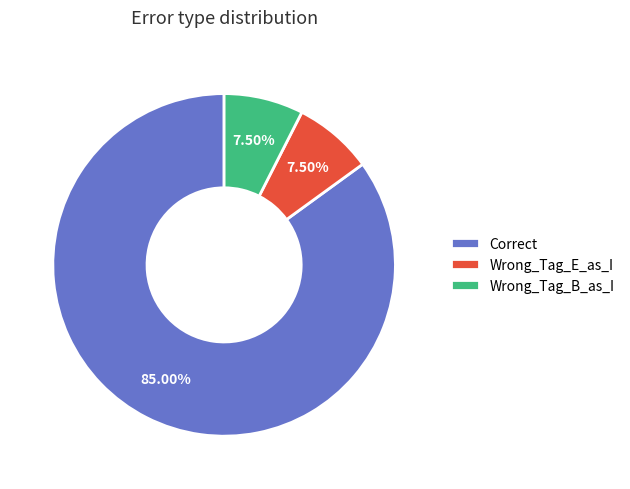

To the nearest percent, what is the combined percentage of Wrong_Tag_B_as_I and Wrong_Tag_E_as_I?

15%